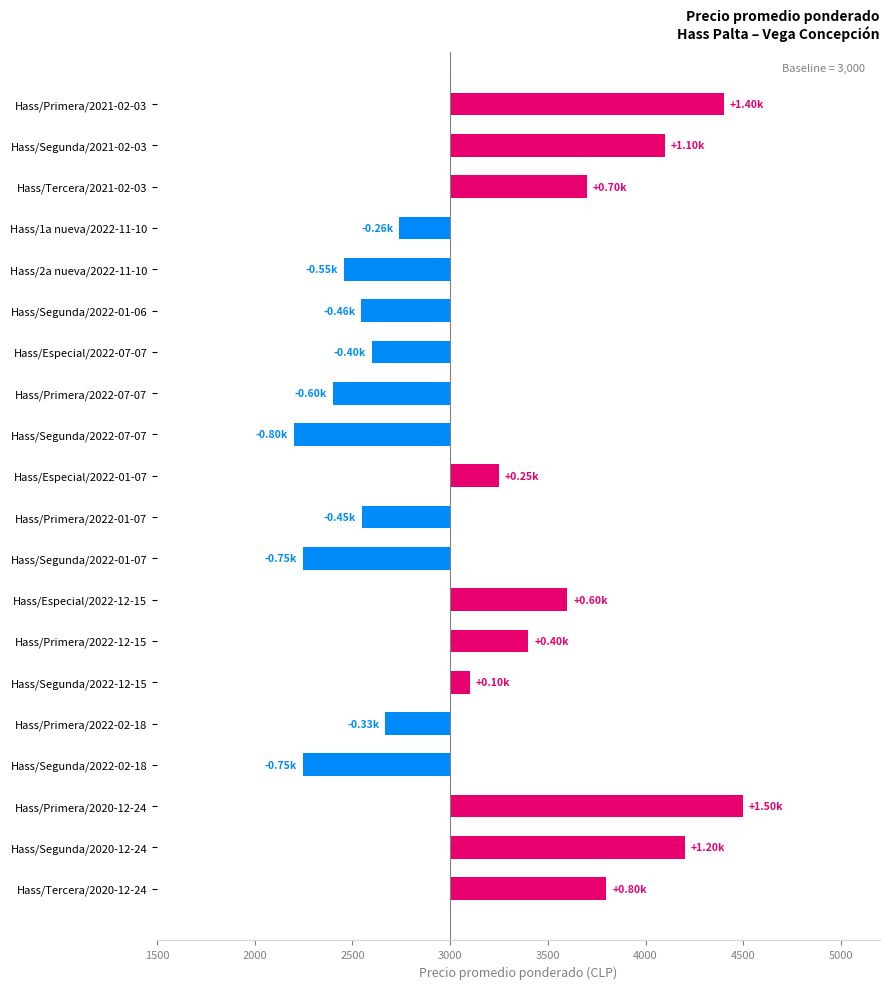

The value at Hass/Primera/2022-01-07 is 168. True or false?

False